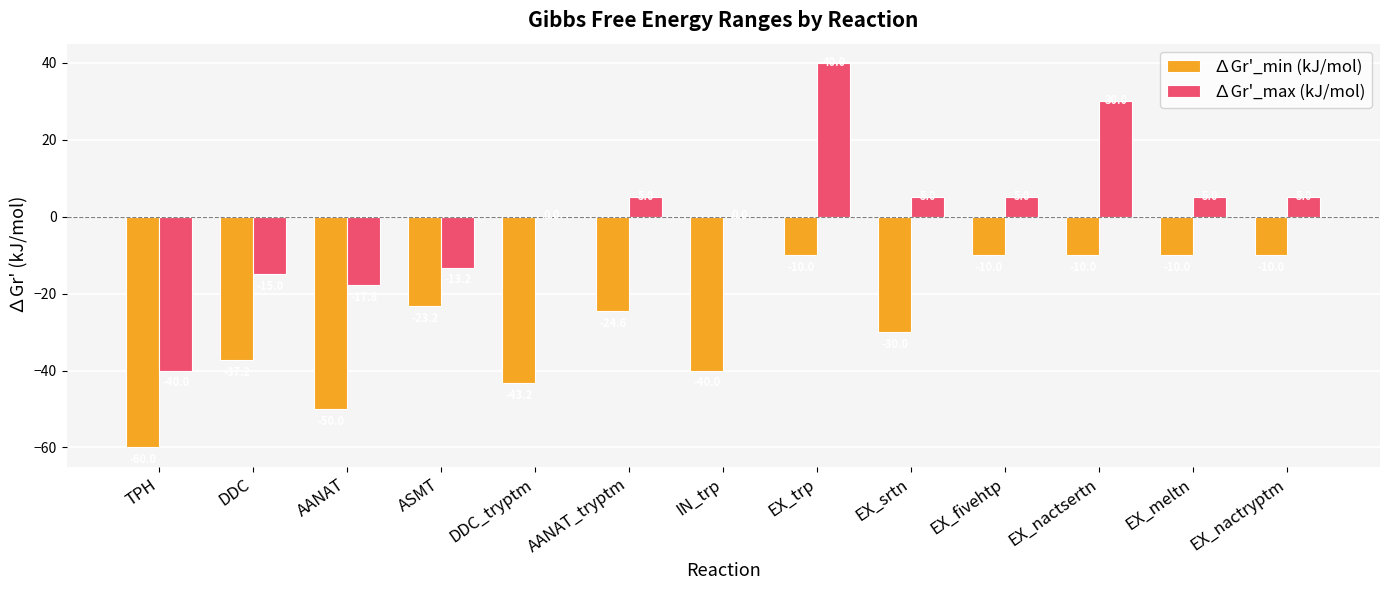

Which series has the largest total across all categories?

∆Gr'_max (kJ/mol)